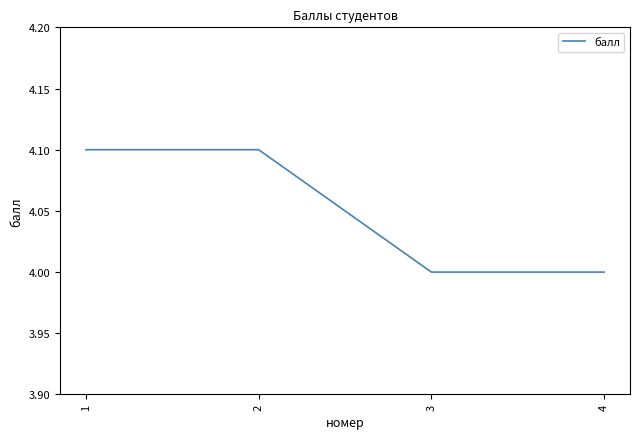

What is the greatest value displayed?

4.1